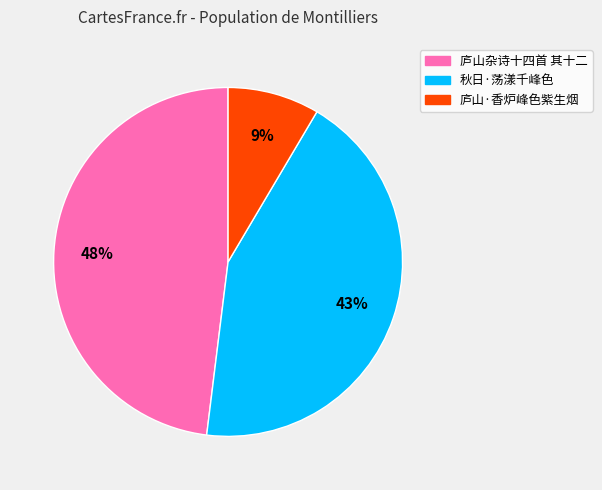

Does 秋日·荡漾千峰色 account for over 50% of the chart?

No